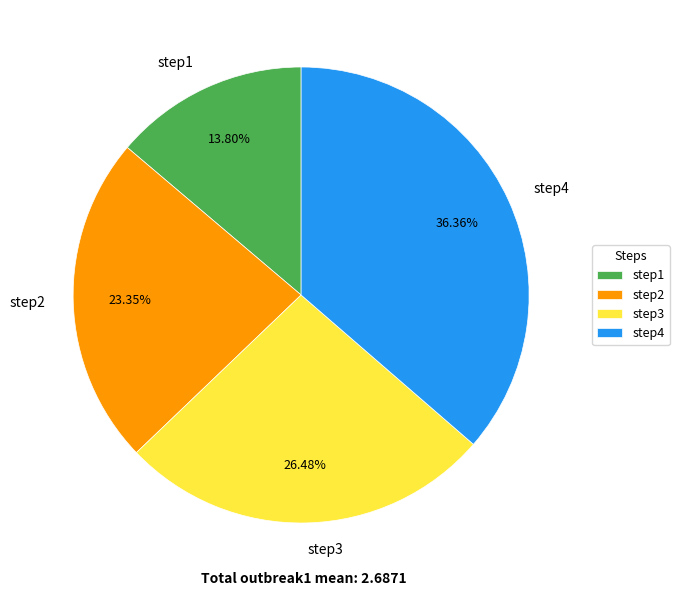

How many segments does this pie chart have?

4